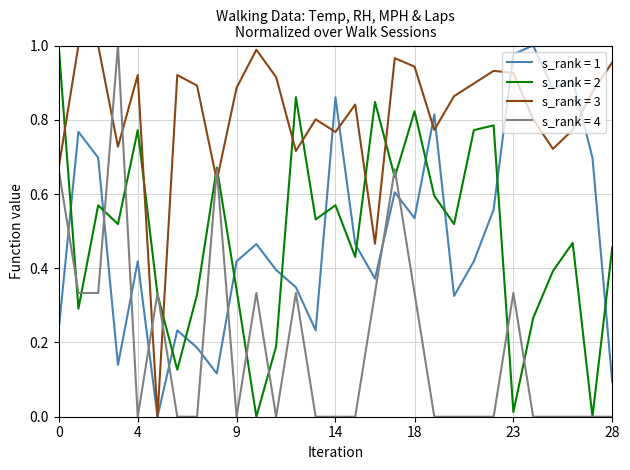

Which series has the largest total across all categories?

s_rank = 3